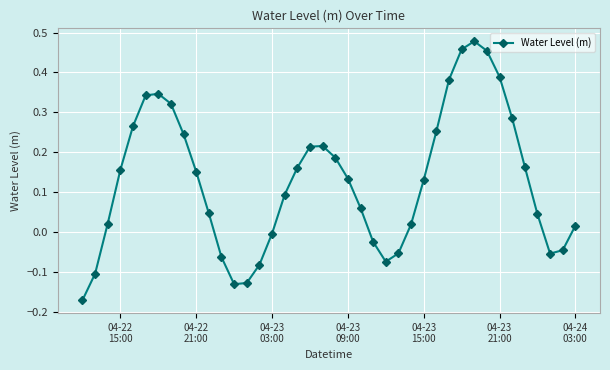

What is the difference between the maximum and minimum values?

0.6